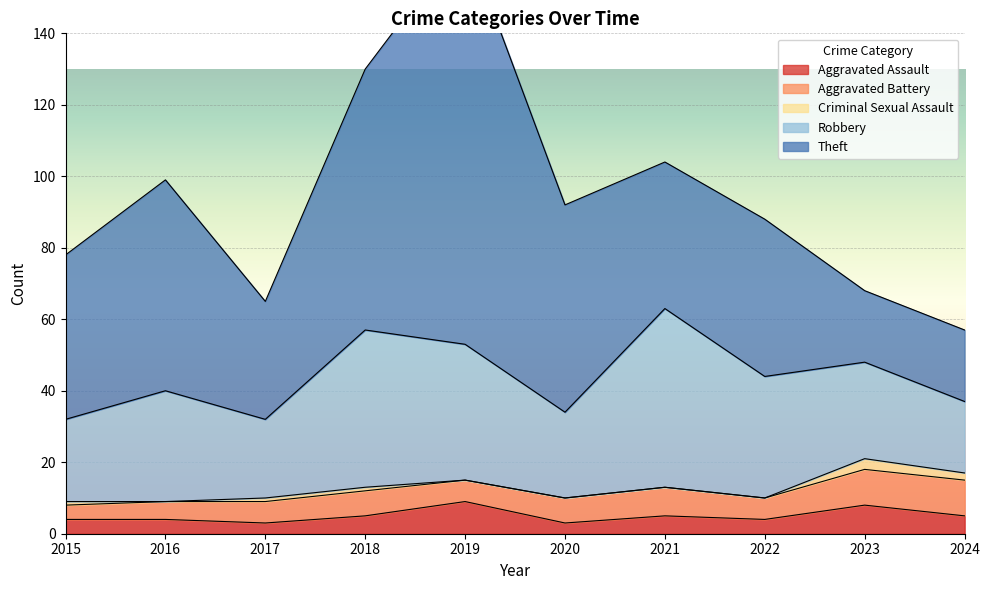

At which category does Aggravated Assault reach its first local valley?

2017